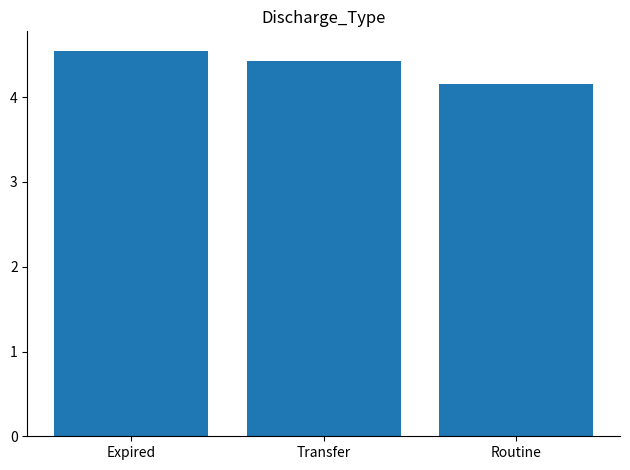

The chart shows a value of 6.2 at Transfer. True or false?

False